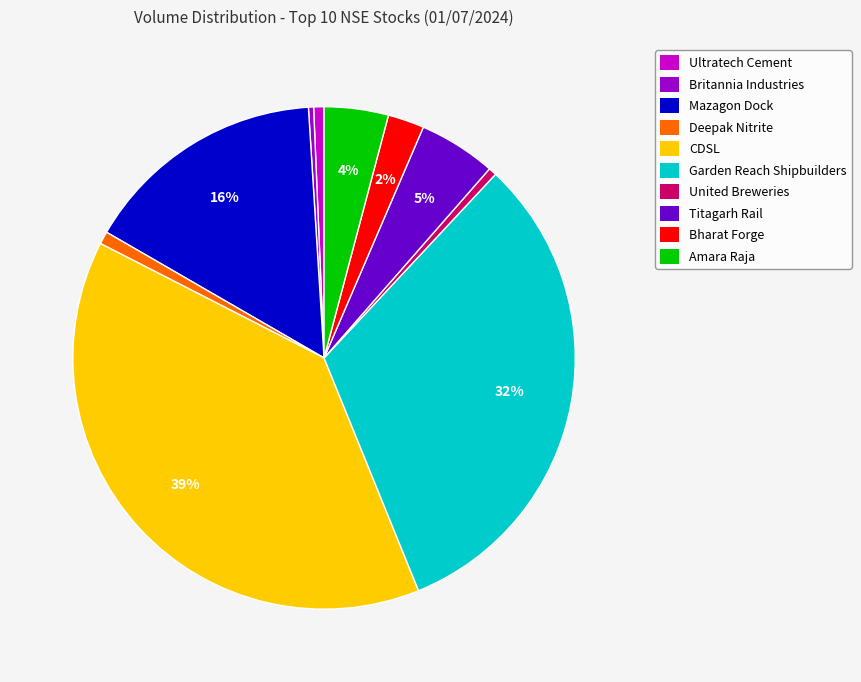

Is the sum of Amara Raja and Britannia Industries greater than half?

No